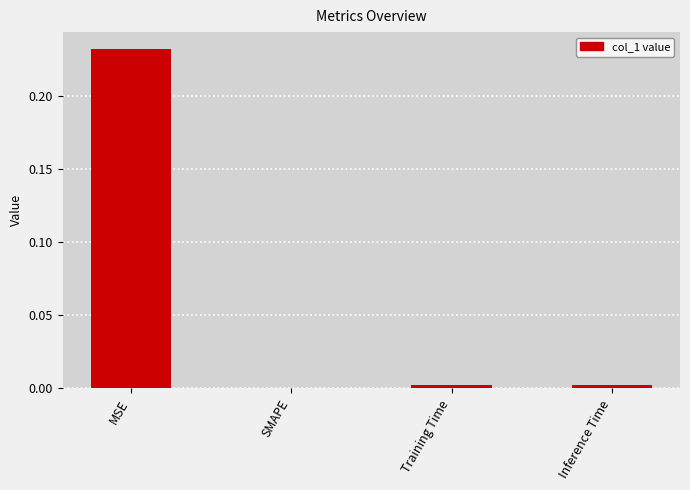

What is the average value?

0.1